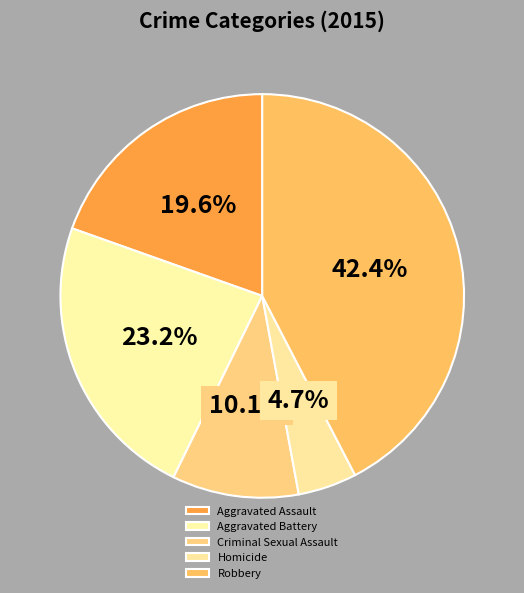

What is the largest slice in the pie chart?

Robbery